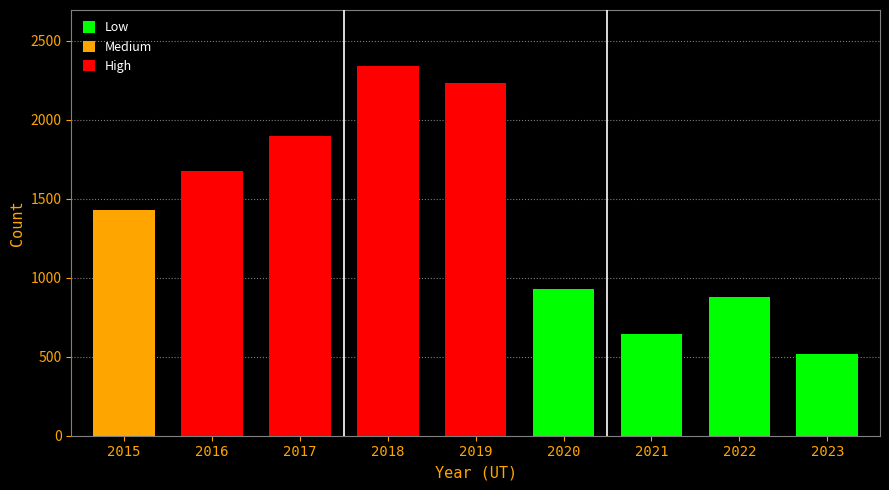

Which has a higher value, 2016 or 2021?

2016